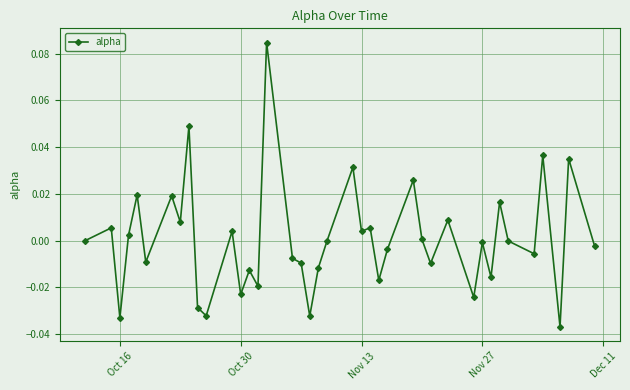

True or false: the data has more than 1 interior local peaks.

True